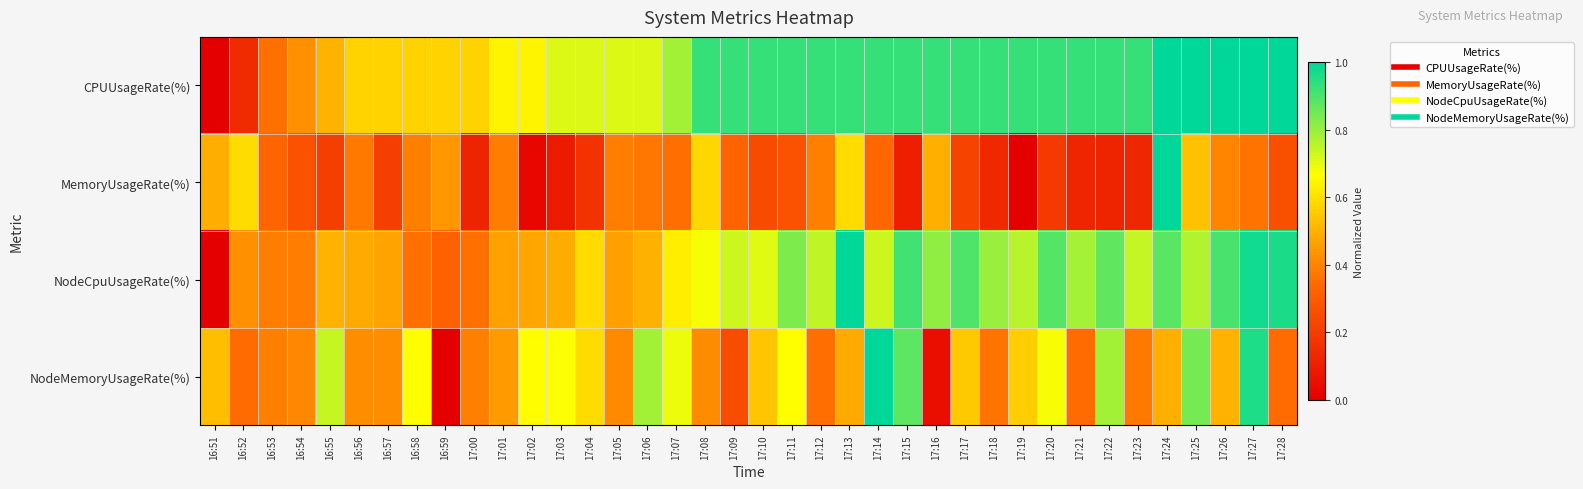

Reading left to right, extract all data points from this chart.

CPUUsageRate(%): 16:51=0.0	16:52=0.1	16:53=0.4	16:54=0.4	16:55=0.5	16:56=0.6	16:57=0.6	16:58=0.6	16:59=0.6	17:00=0.6	17:01=0.6	17:02=0.6	17:03=0.7	17:04=0.7	17:05=0.7	17:06=0.7	17:07=0.8	17:08=0.9	17:09=0.9	17:10=0.9	17:11=0.9	17:12=0.9	17:13=0.9	17:14=0.9	17:15=0.9	17:16=0.9	17:17=0.9	17:18=0.9	17:19=0.9	17:20=0.9	17:21=0.9	17:22=0.9	17:23=0.9	17:24=1.0	17:25=1.0	17:26=1.0	17:27=1.0	17:28=1.0
MemoryUsageRate(%): 16:51=0.5	16:52=0.6	16:53=0.3	16:54=0.3	16:55=0.2	16:56=0.4	16:57=0.2	16:58=0.4	16:59=0.4	17:00=0.1	17:01=0.4	17:02=0.0	17:03=0.1	17:04=0.2	17:05=0.4	17:06=0.4	17:07=0.4	17:08=0.6	17:09=0.3	17:10=0.2	17:11=0.3	17:12=0.4	17:13=0.6	17:14=0.3	17:15=0.1	17:16=0.5	17:17=0.2	17:18=0.1	17:19=0.0	17:20=0.2	17:21=0.1	17:22=0.1	17:23=0.1	17:24=1.0	17:25=0.5	17:26=0.4	17:27=0.4	17:28=0.3
NodeCpuUsageRate(%): 16:51=0.0	16:52=0.4	16:53=0.4	16:54=0.4	16:55=0.5	16:56=0.5	16:57=0.5	16:58=0.4	16:59=0.3	17:00=0.4	17:01=0.5	17:02=0.5	17:03=0.5	17:04=0.6	17:05=0.5	17:06=0.5	17:07=0.6	17:08=0.7	17:09=0.7	17:10=0.7	17:11=0.8	17:12=0.7	17:13=1.0	17:14=0.7	17:15=0.9	17:16=0.8	17:17=0.9	17:18=0.8	17:19=0.8	17:20=0.9	17:21=0.8	17:22=0.9	17:23=0.7	17:24=0.9	17:25=0.8	17:26=0.9	17:27=1.0	17:28=1.0
NodeMemoryUsageRate(%): 16:51=0.5	16:52=0.3	16:53=0.4	16:54=0.4	16:55=0.7	16:56=0.4	16:57=0.4	16:58=0.7	16:59=0.0	17:00=0.4	17:01=0.4	17:02=0.7	17:03=0.7	17:04=0.6	17:05=0.4	17:06=0.8	17:07=0.7	17:08=0.4	17:09=0.3	17:10=0.5	17:11=0.7	17:12=0.4	17:13=0.5	17:14=1.0	17:15=0.9	17:16=0.0	17:17=0.5	17:18=0.4	17:19=0.6	17:20=0.7	17:21=0.3	17:22=0.8	17:23=0.4	17:24=0.5	17:25=0.8	17:26=0.5	17:27=1.0	17:28=0.3